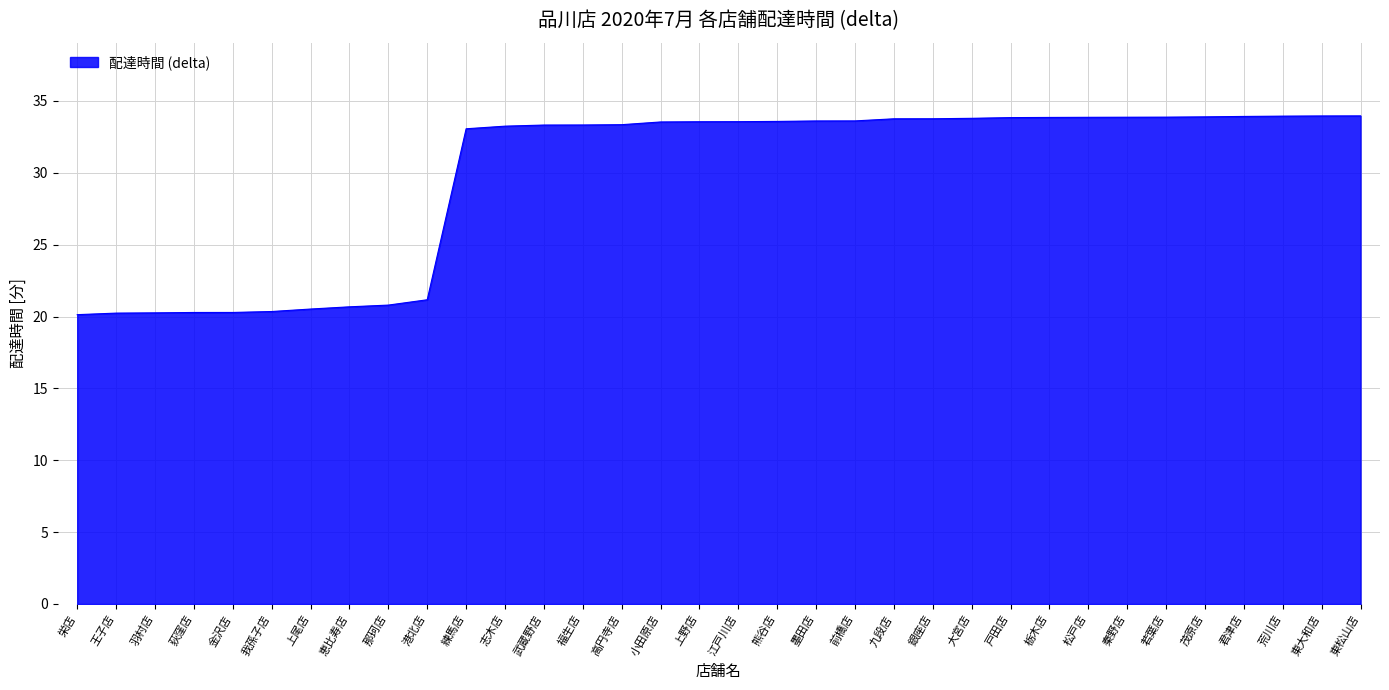

How many series are shown in this chart?

1